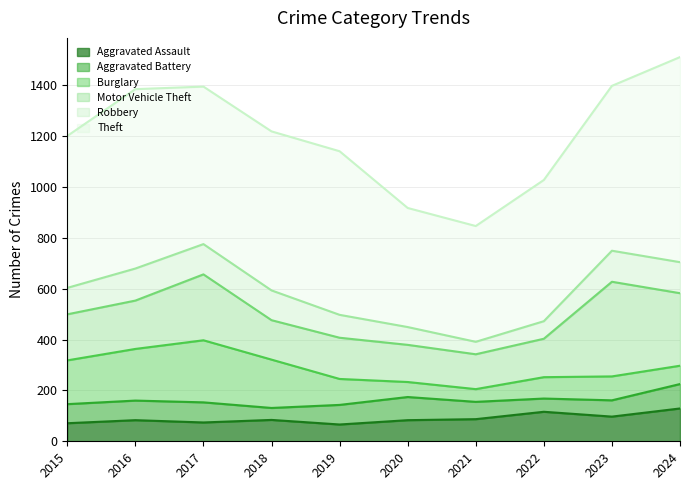

Which label corresponds to the smallest value in the chart?

2018